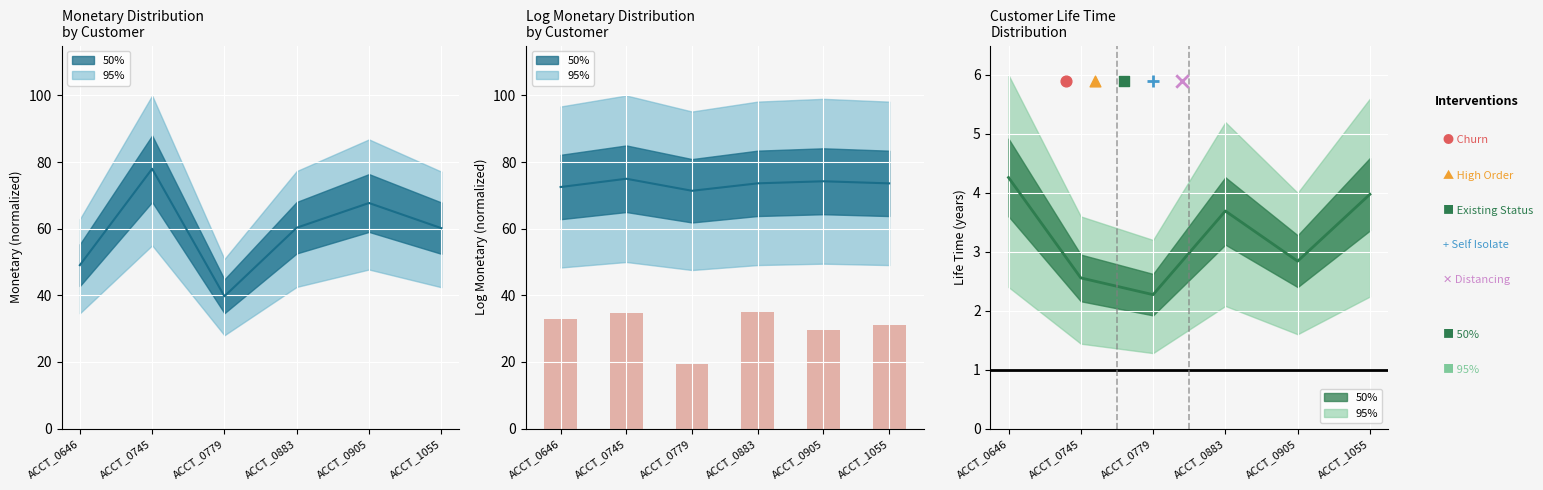

What is the ratio of the value at ACCT_1055 to the value at ACCT_0905?

1.0